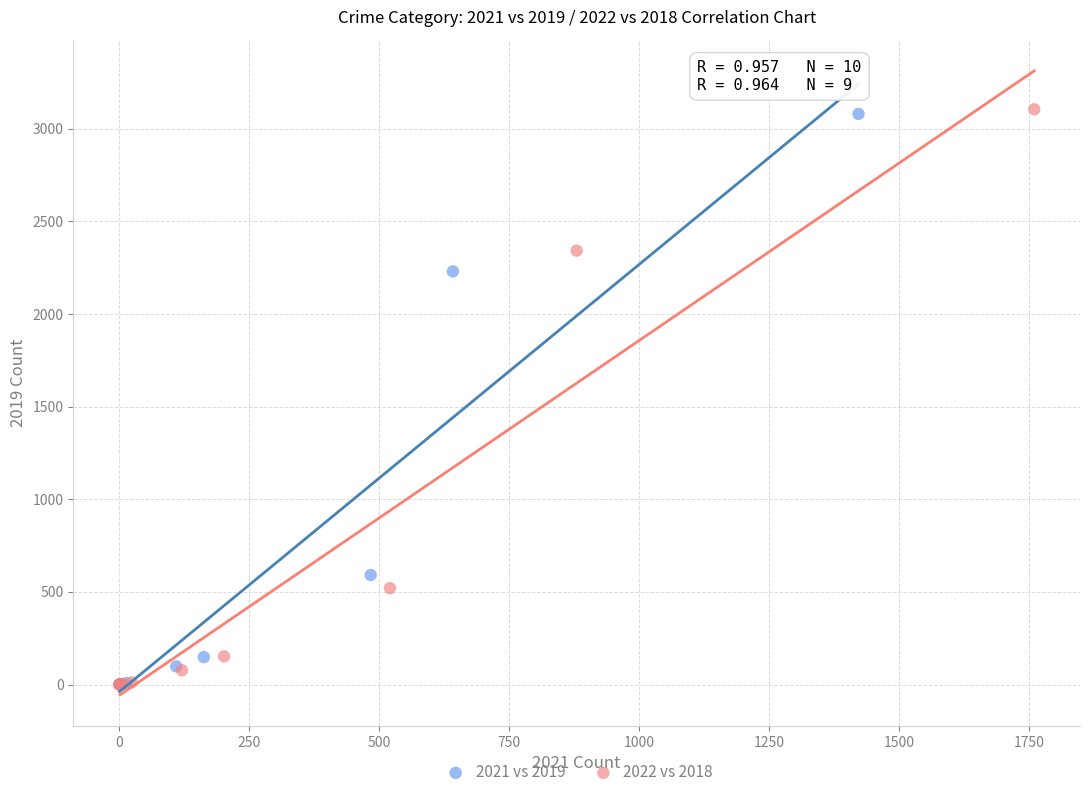

Which series has the widest spread of Y values?

2022 vs 2018